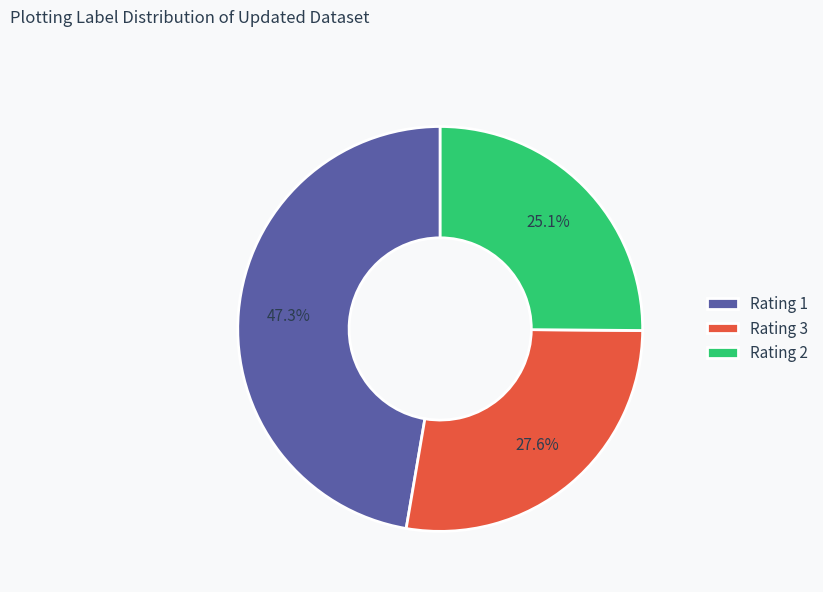

To the nearest percent, what is the average slice percentage?

33%